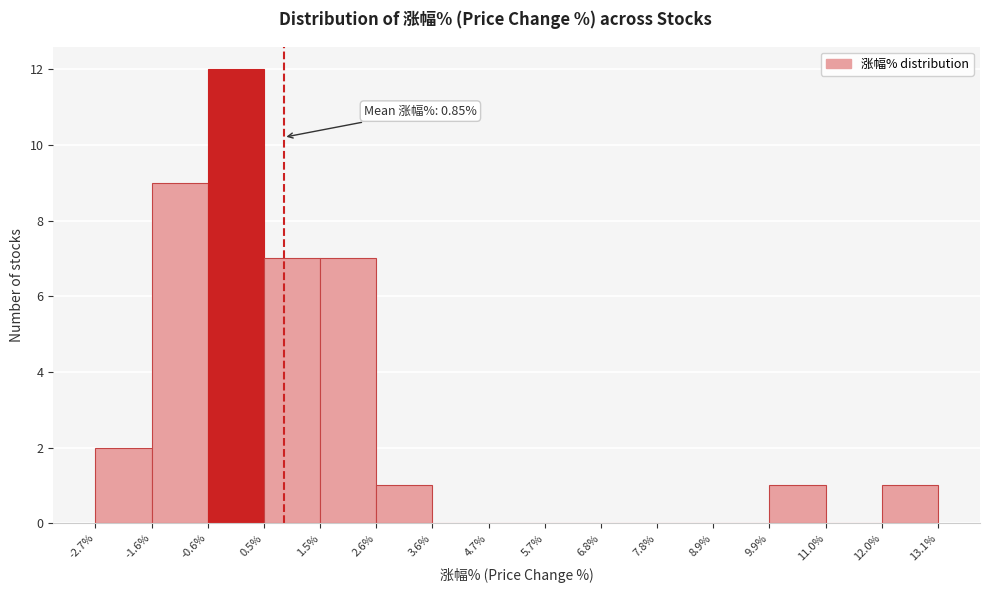

Which range on the x-axis has the tallest bar?

-0.6% to 0.5%